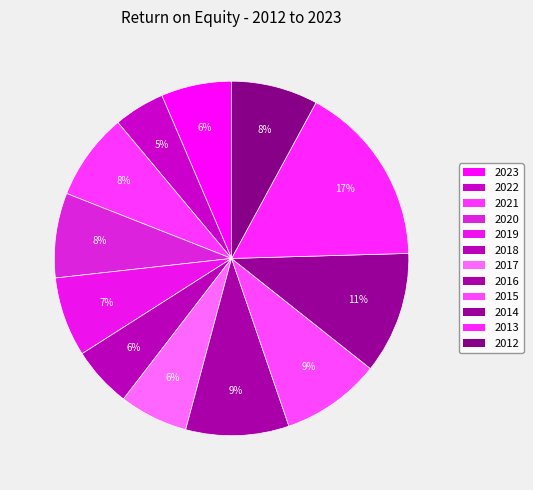

Does 2016 represent more than half of the total?

No